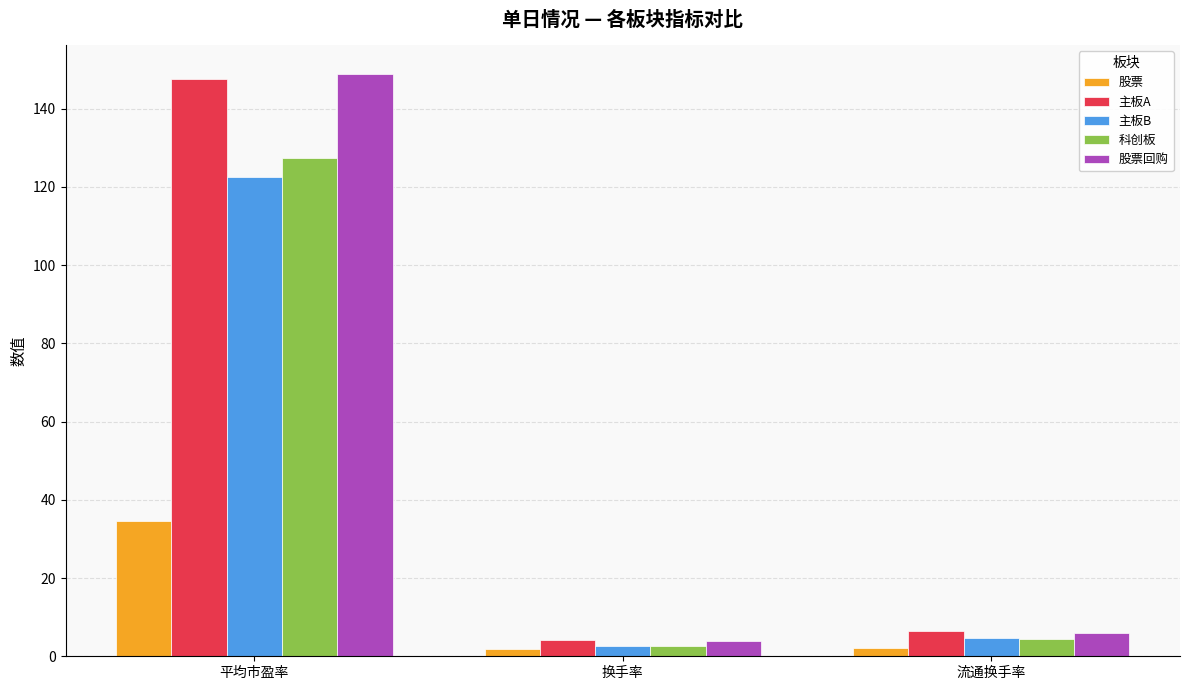

What is the label of the 2nd bar from the right?

换手率